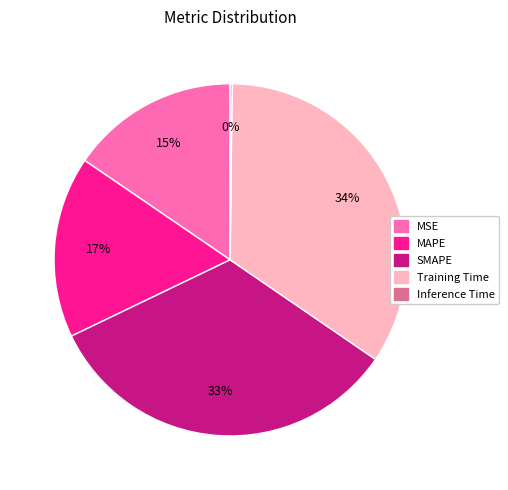

Which has a higher value, MSE or Training Time?

Training Time